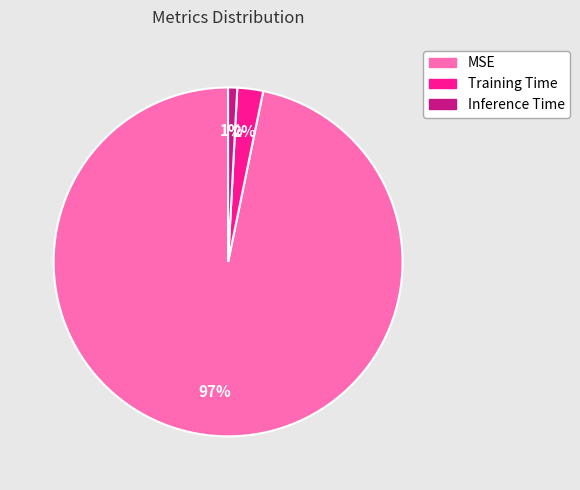

To the nearest percent, what is the combined percentage of Training Time and MSE?

99%